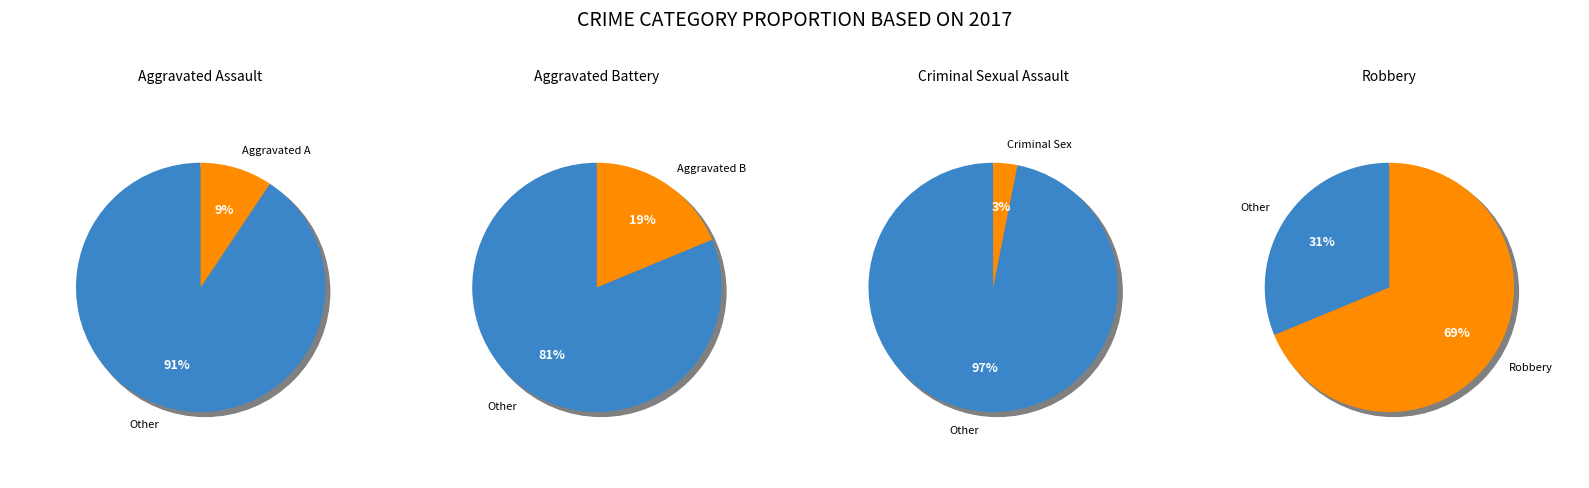

What is the majority slice?

Robbery